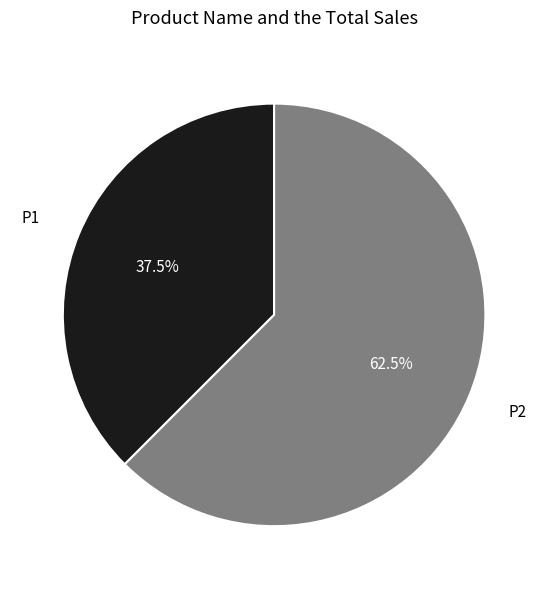

Is there a majority slice in this chart?

Yes